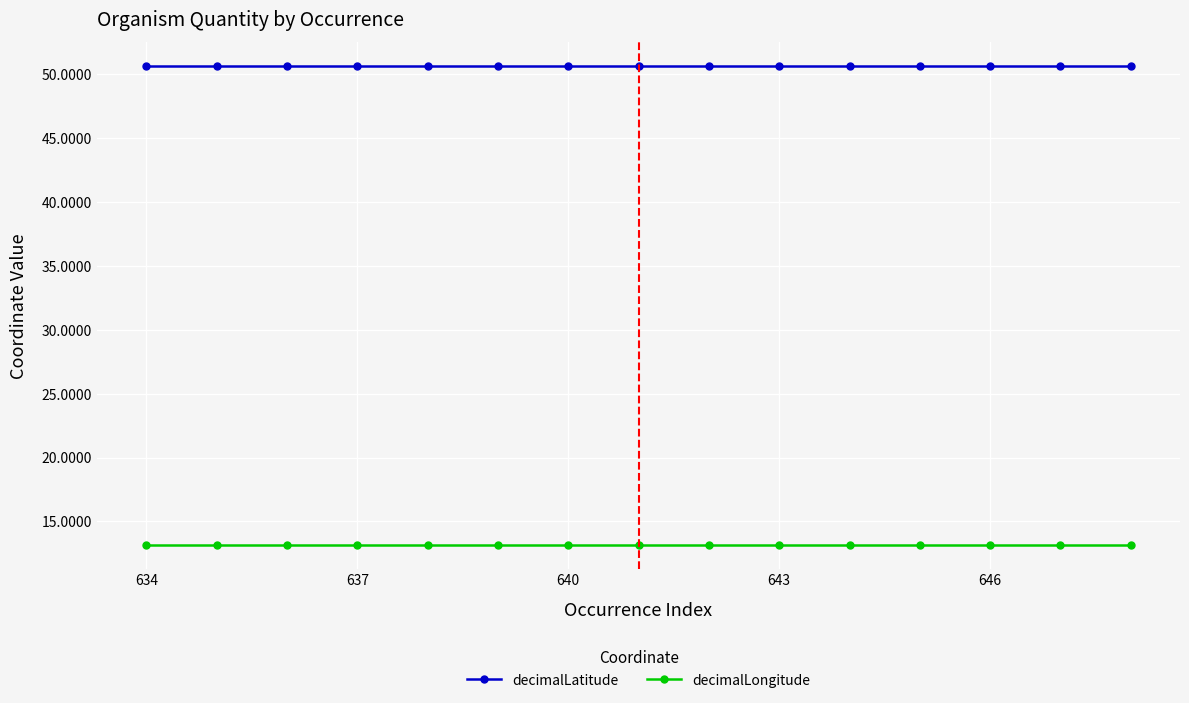

True or false: decimalLatitude and decimalLongitude cross at least once.

False